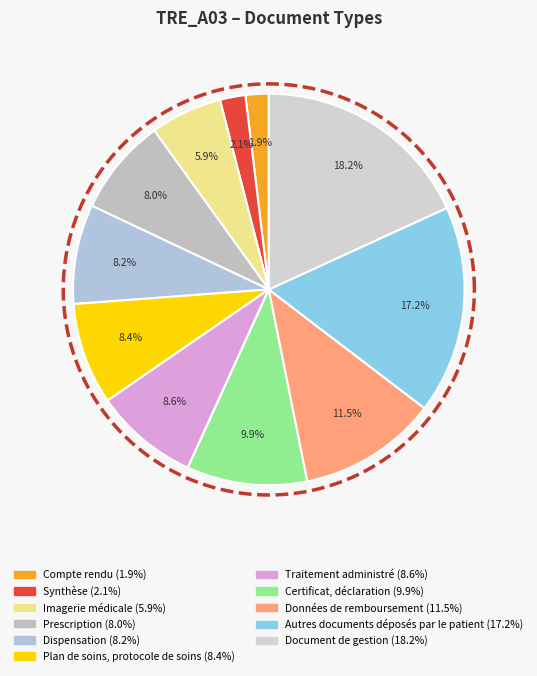

To the nearest percent, what is the combined percentage of Dispensation and Compte rendu?

10%